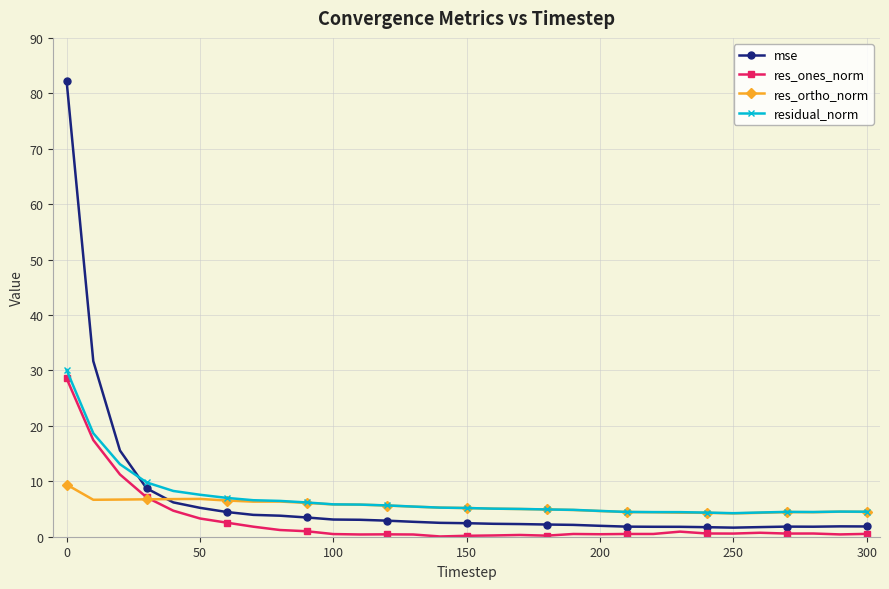

True or false: res_ortho_norm has more than 1 interior local peaks.

True